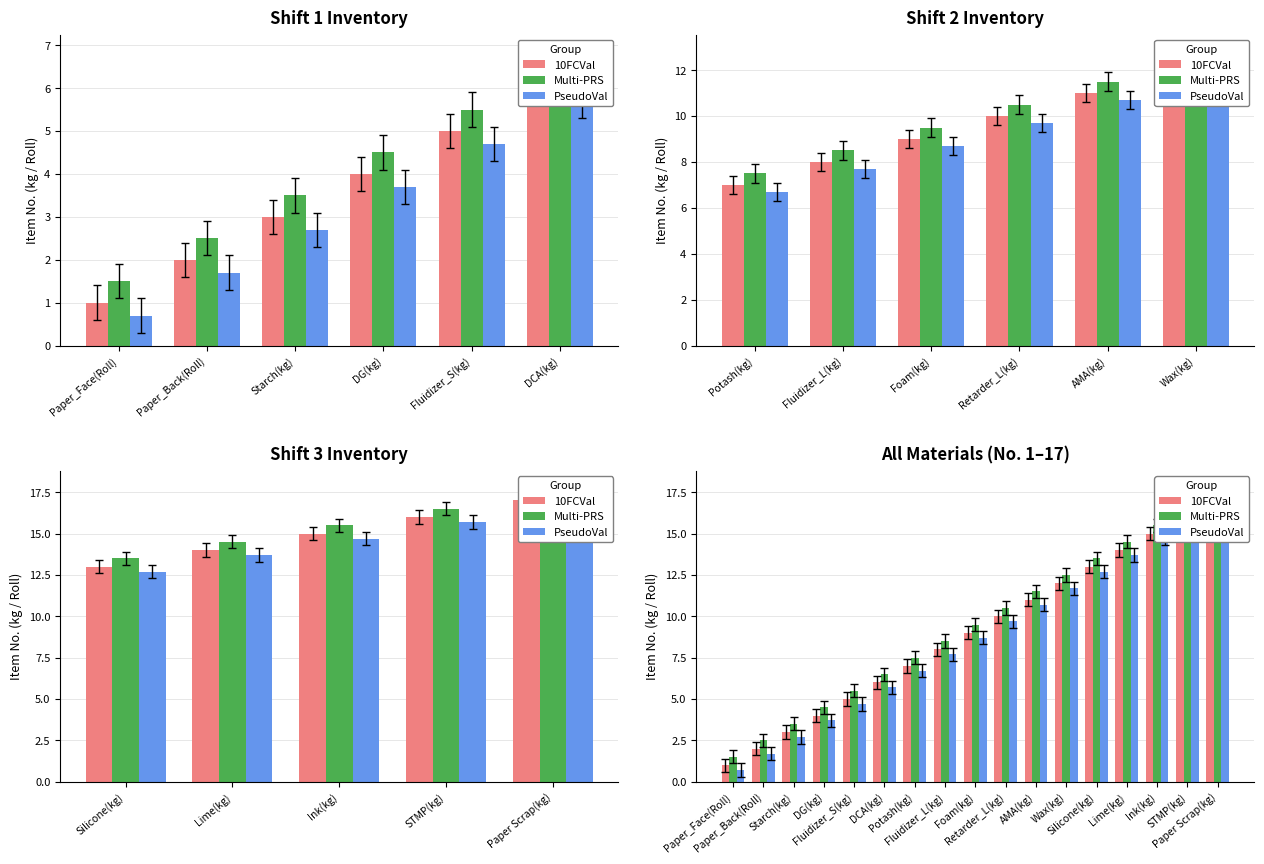

Which category has the lowest value across all series?

Paper_Face(Roll)